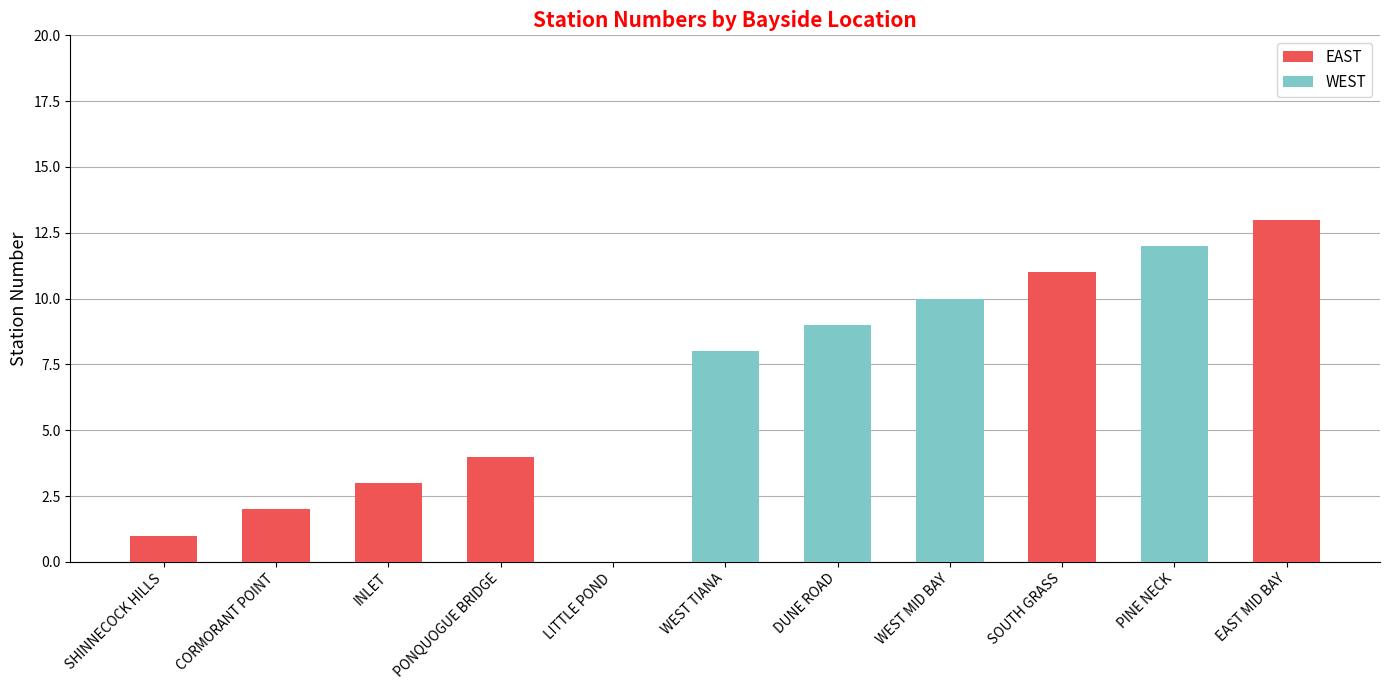

At which label is EAST closest to 6?

PONQUOGUE BRIDGE